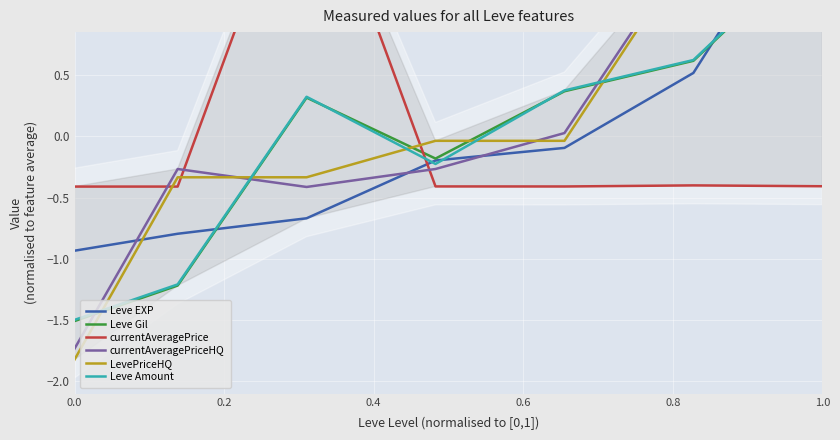

How many times do currentAveragePriceHQ and LevePriceHQ cross each other?

2